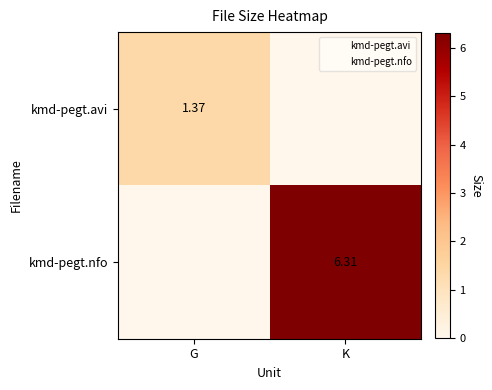

How many positive values does the kmd-pegt.avi series have?

1